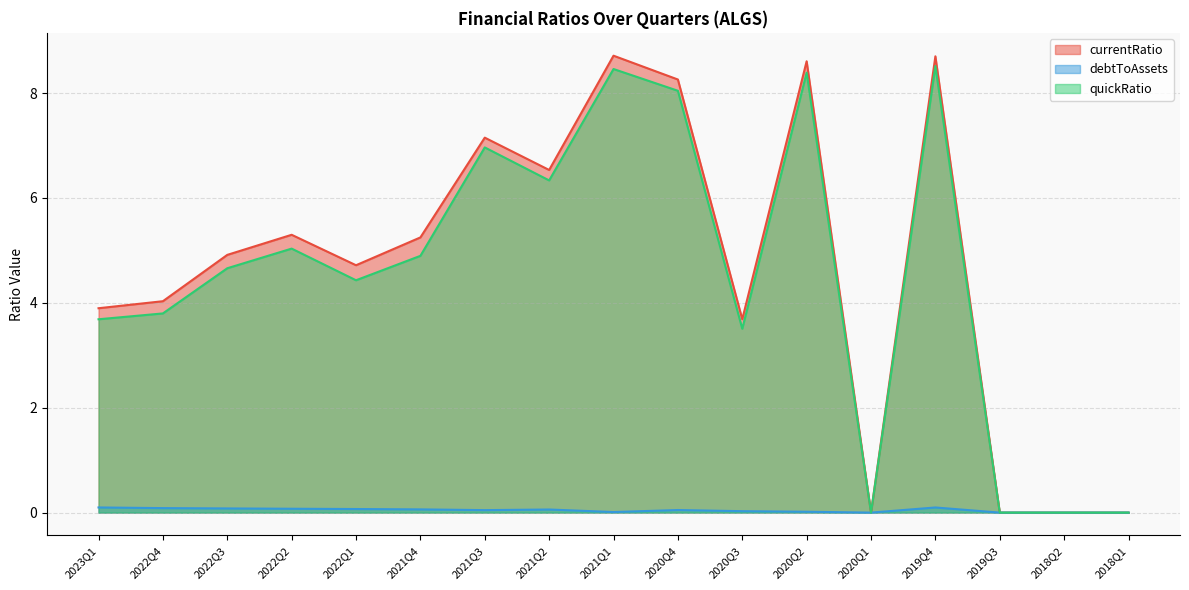

Reading left to right, list all the values displayed in this chart.

currentRatio: 3.9	4.0	4.9	5.3	4.7	5.2	7.1	6.5	8.7	8.3	3.7	8.6	0.0	8.7	0.0	0.0	0.0
debtToAssets: 0.1	0.1	0.1	0.1	0.1	0.1	0.0	0.1	0.0	0.0	0.0	0.0	0.0	0.1	0.0	0.0	0.0
quickRatio: 3.7	3.8	4.7	5.0	4.4	4.9	7.0	6.3	8.5	8.0	3.5	8.4	0.0	8.5	0.0	0.0	0.0